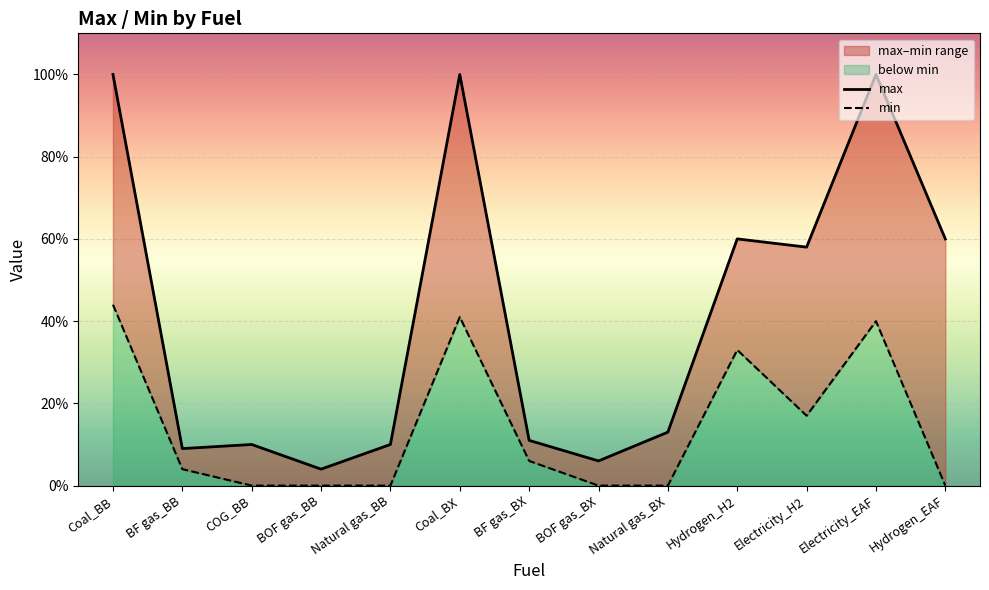

What is the difference between the highest and lowest values at Electricity_H2?

0.4